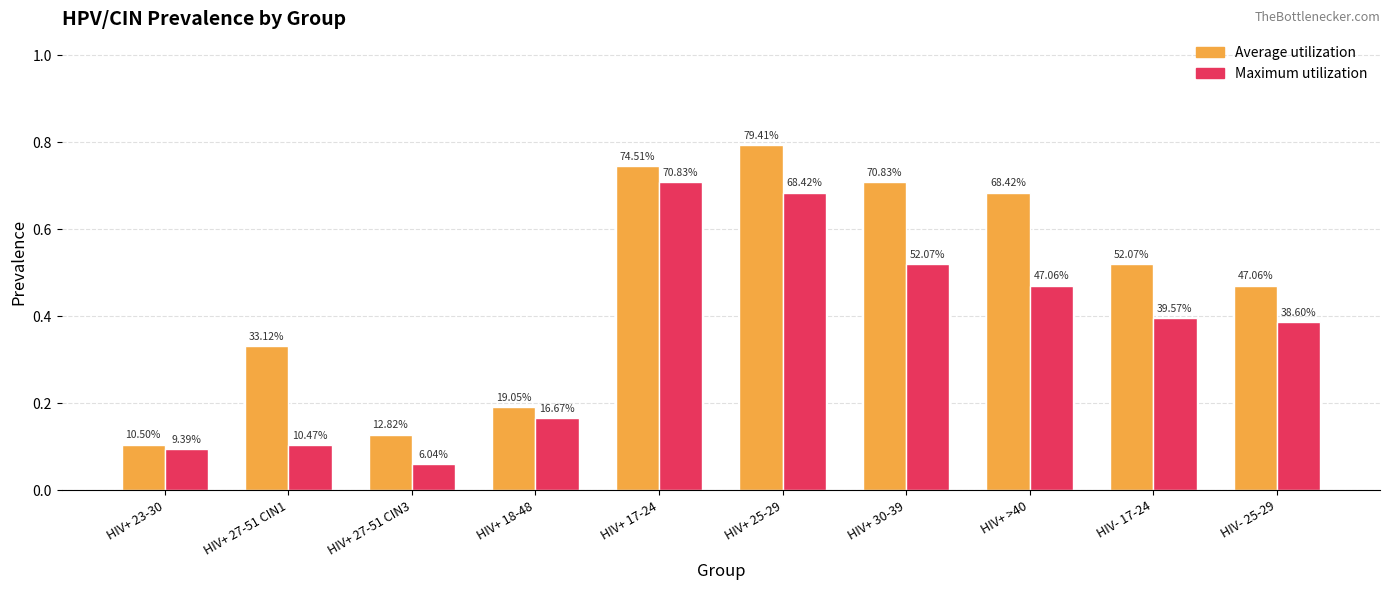

What is the maximum value for Maximum utilization?

0.7